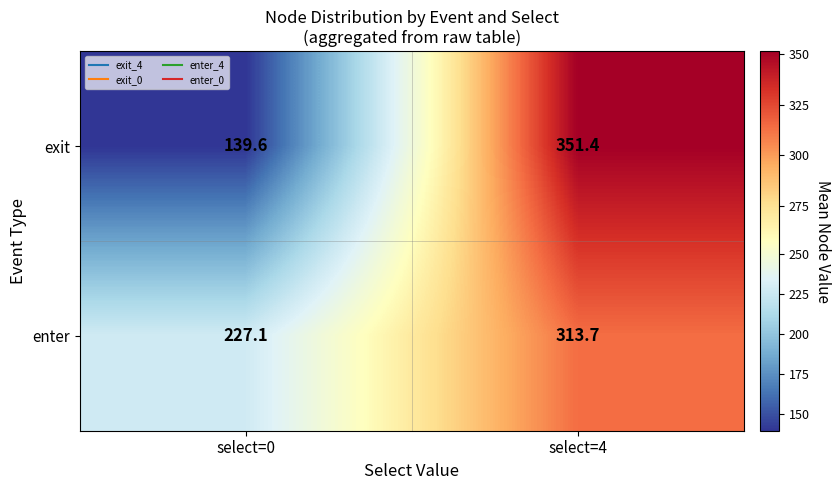

The enter series shows 123.1 at select=0. True or false?

False